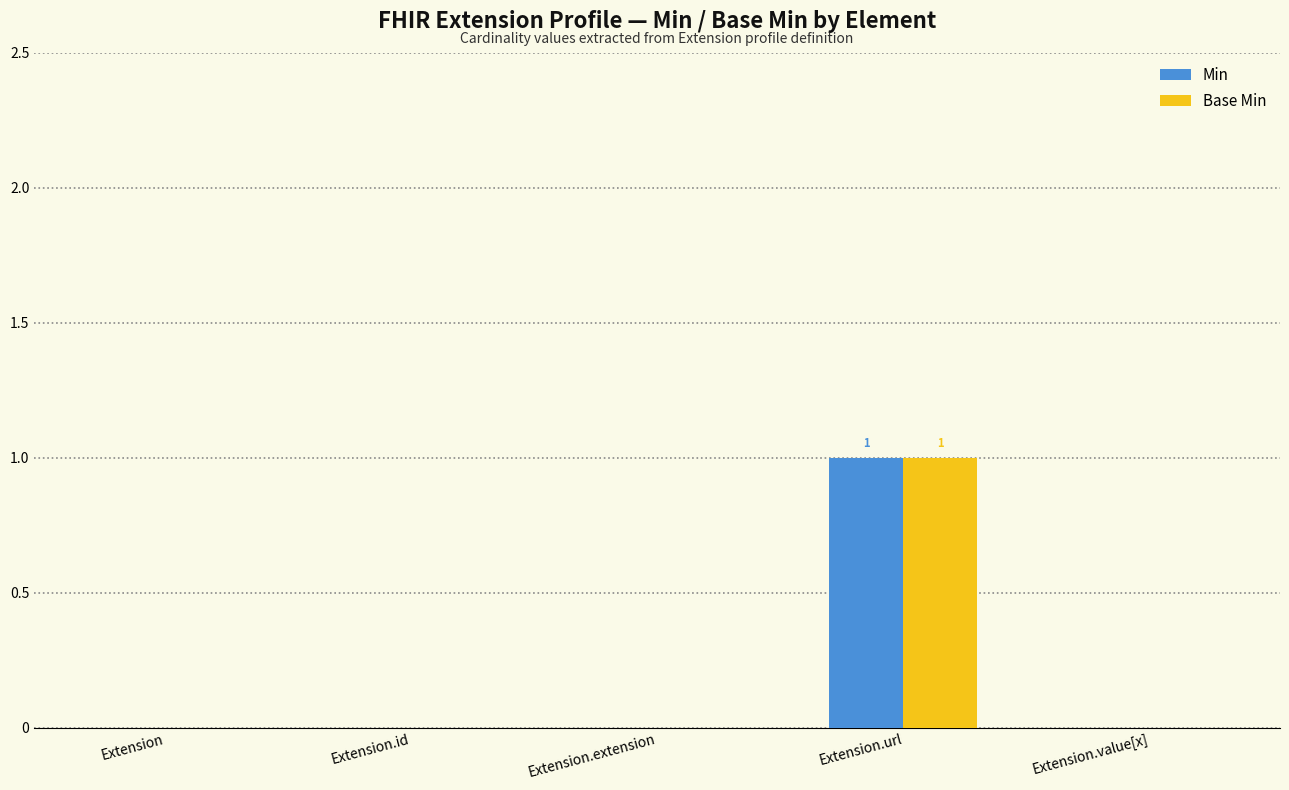

At which label does Min reach its peak?

Extension.url